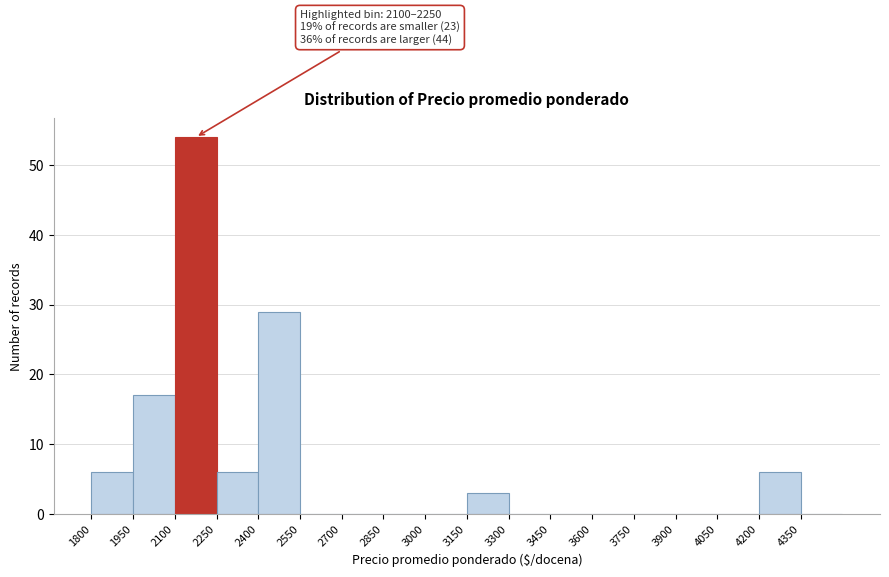

Which range on the x-axis has the tallest bar?

2100 to 2250